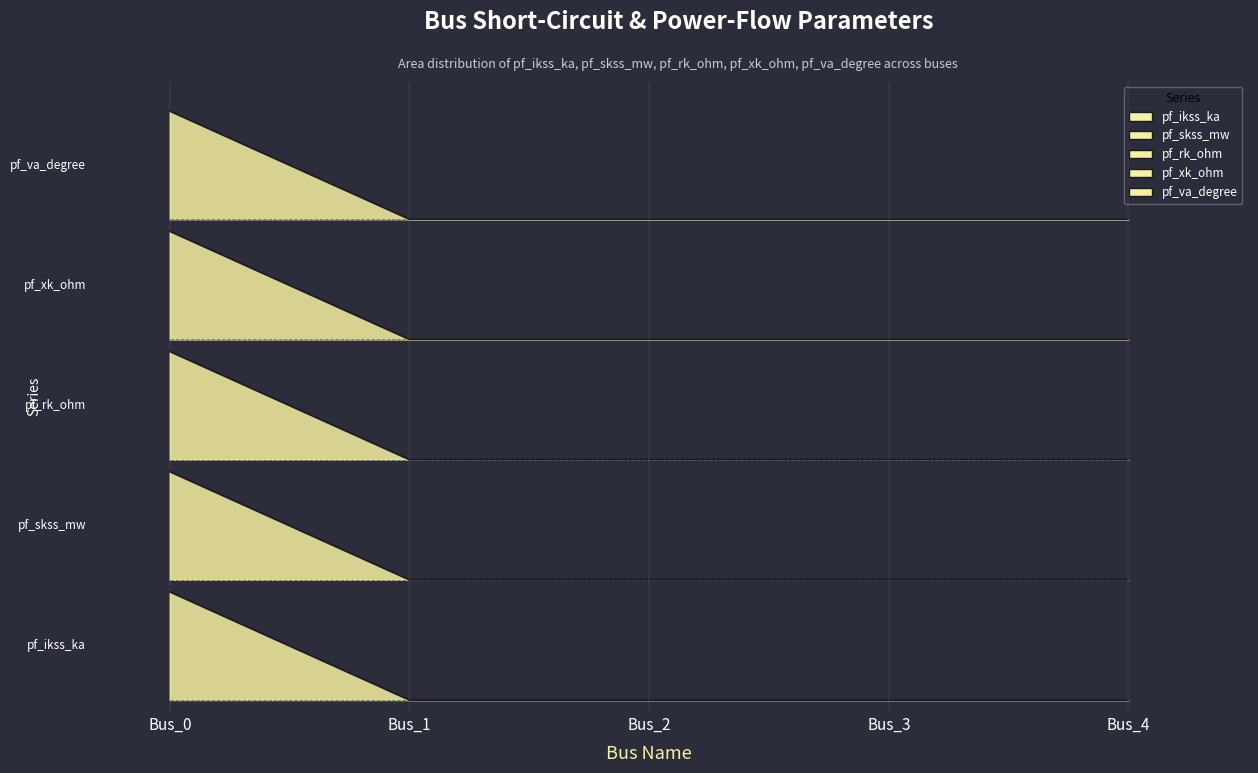

Count the pf_skss_mw values in the range 0 to 1.

5